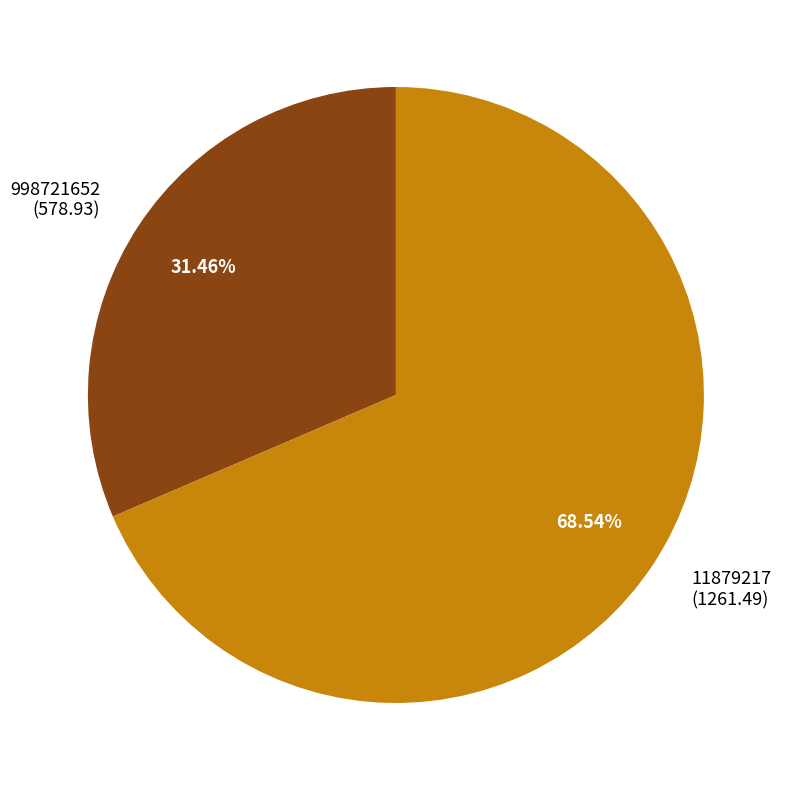

Do 11879217 and 998721652 together represent more than half of the pie?

Yes